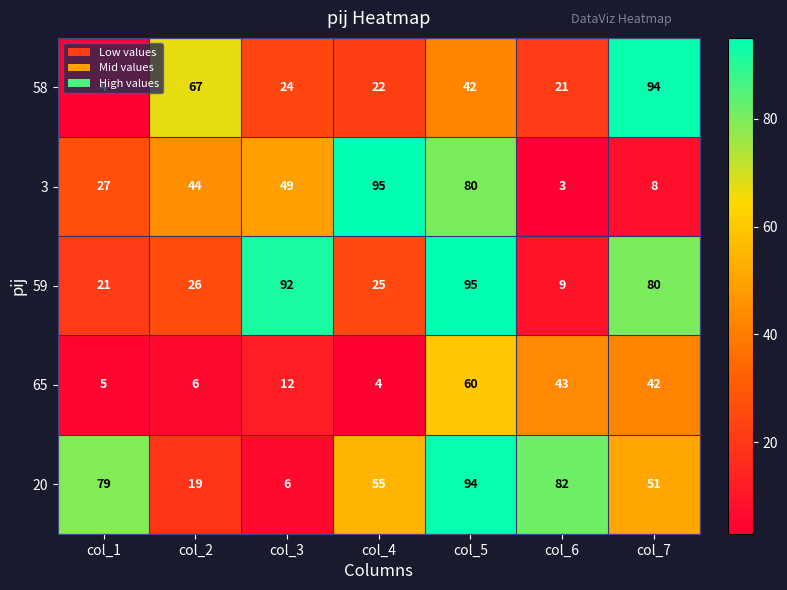

What is the minimum value for 3?

3